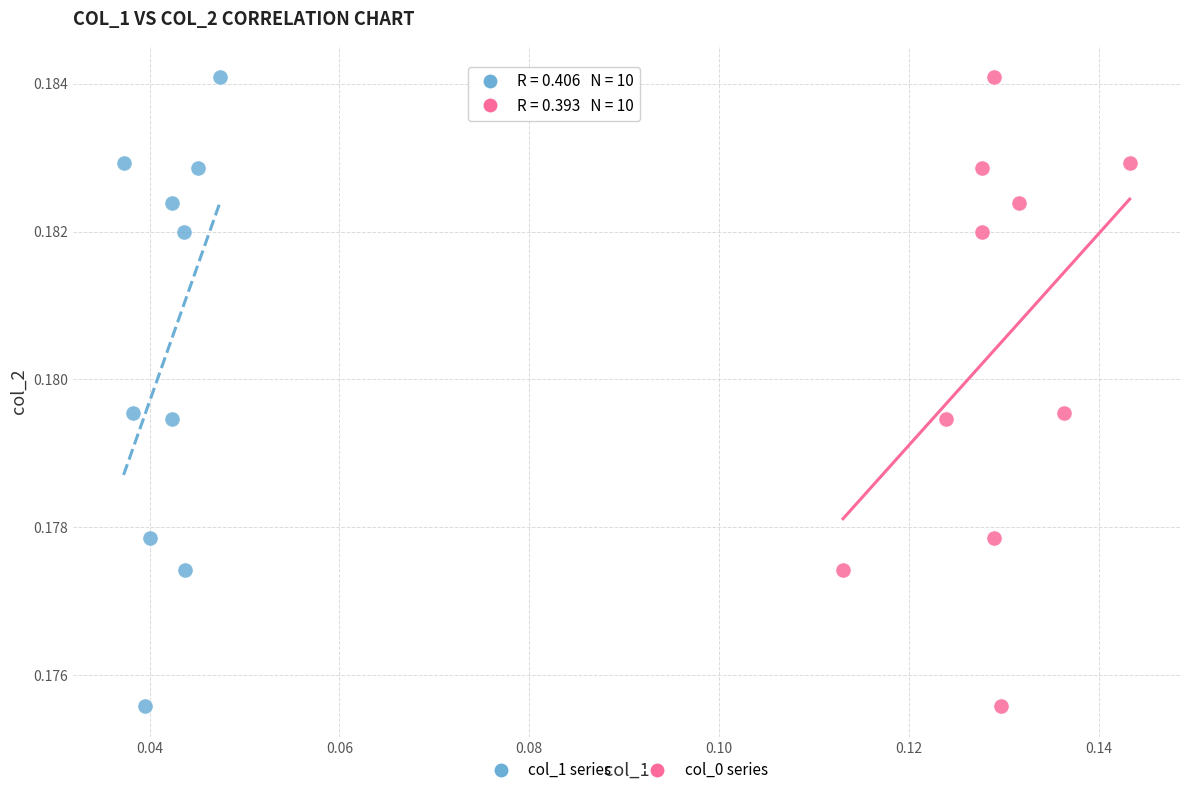

What are all the series names shown in the legend?

col_1 series, col_0 series